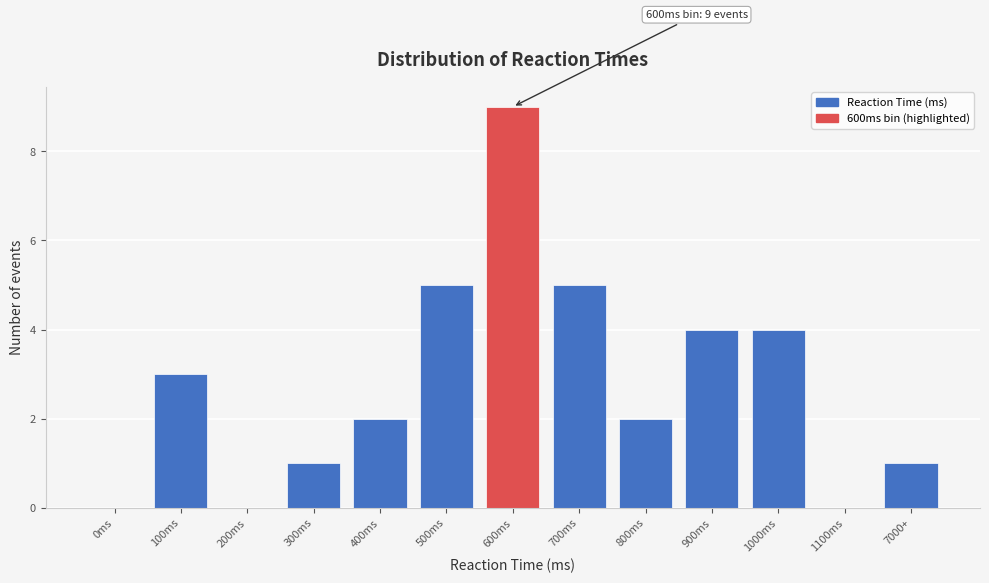

Reading left to right, extract all data points from this chart.

0ms=0	100ms=3	200ms=0	300ms=1	400ms=2	500ms=5	600ms=9	700ms=5	800ms=2	900ms=4	1000ms=4	1100ms=0	7000+=1